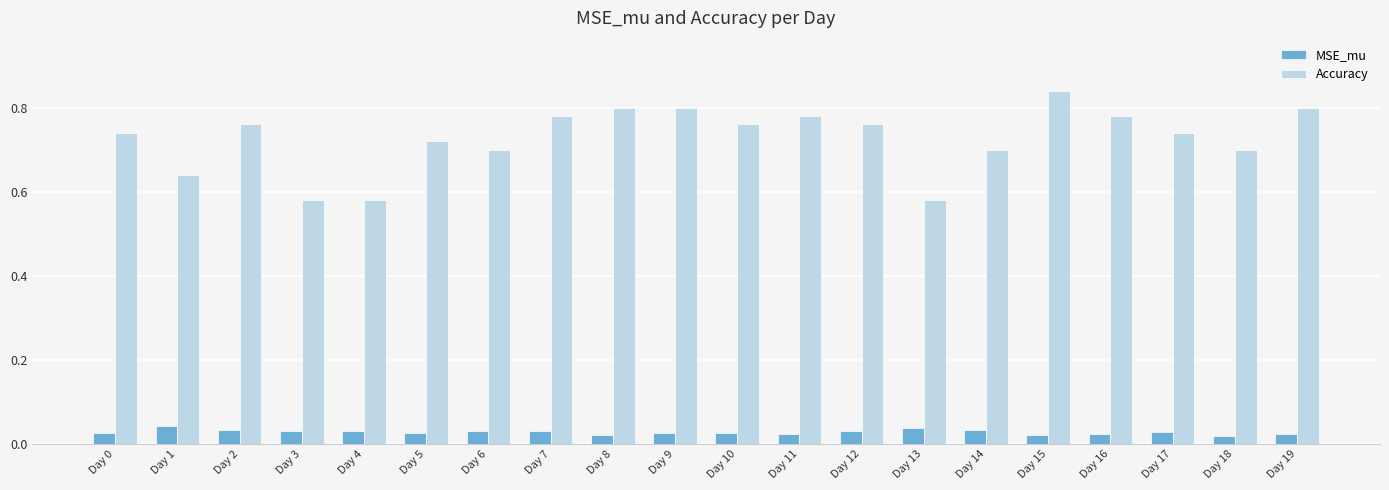

Rank the series at Day 19 from lowest to highest value.

MSE_mu, Accuracy